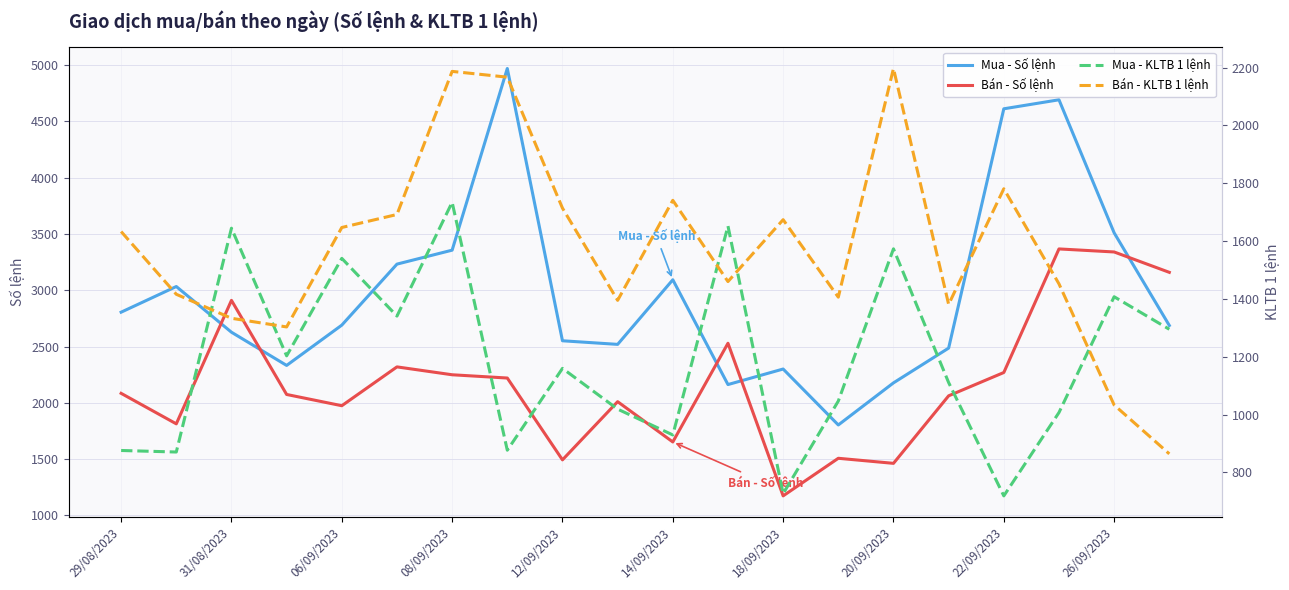

How many intersections are there between Mua - Số lệnh and Bán - Số lệnh?

5